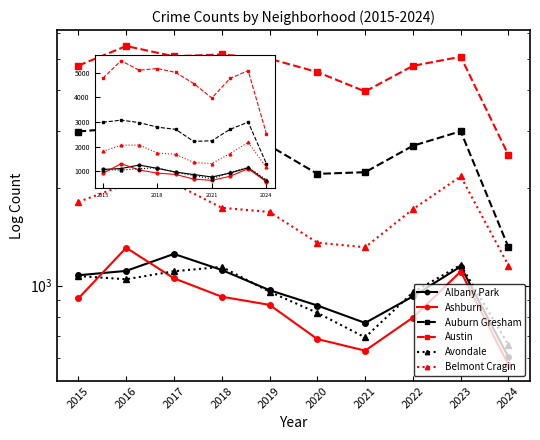

Where does the Belmont Cragin series first go above 1737?

2015